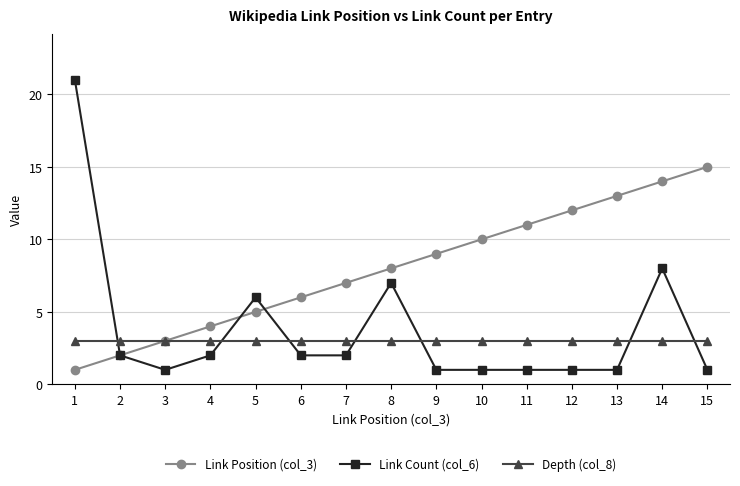

What is the minimum value shown in the chart?

1